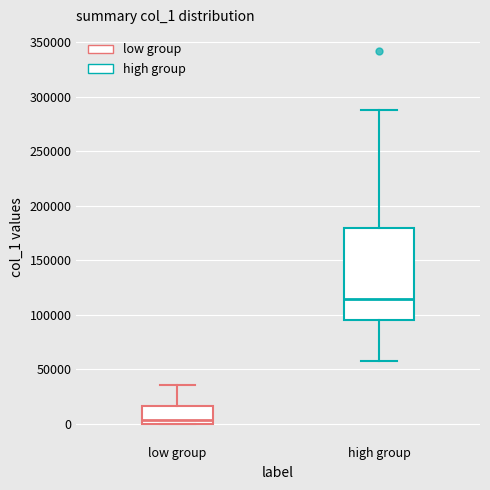

Reading left to right, transcribe this box plot: for each box, give where its median line is, the range the box spans, and where its two whiskers end, as read against the y-axis. The values are not printed on the chart, so give them approximately, as read against the axis.

low group: median 5000, box 0 to 15000, whiskers 0 to 35000
high group: median 115000, box 95000 to 180000, whiskers 60000 to 290000